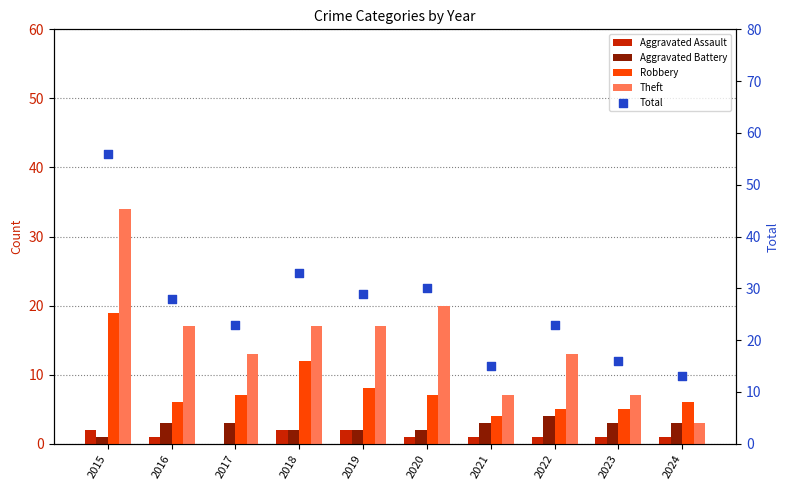

Which series has the largest total across all categories?

Total